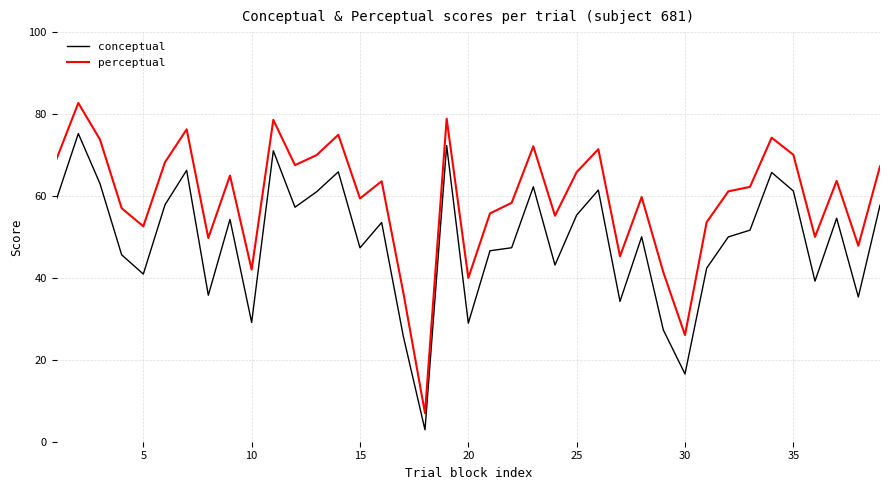

Which series has the widest spread of values?

perceptual